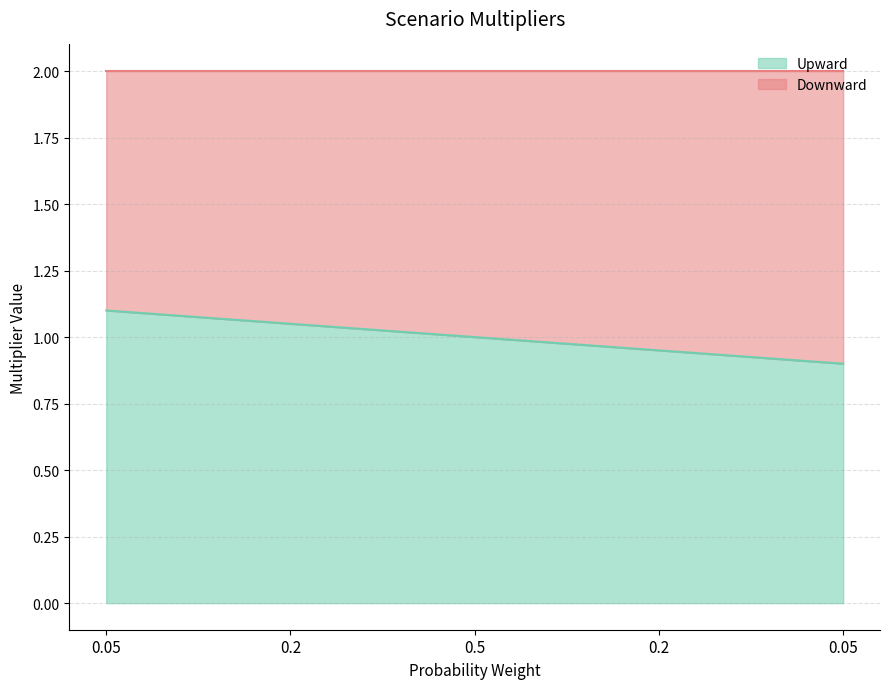

Is it true that the value at 0.05 is 1.1?

True